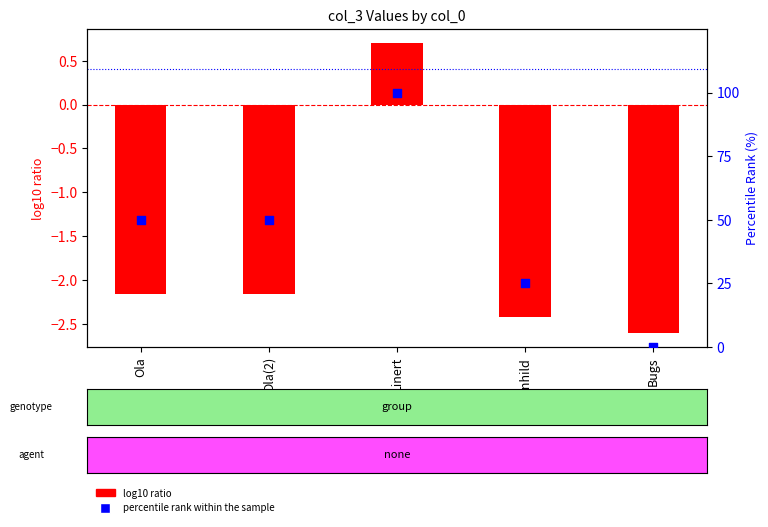

Is the value of log10 ratio at Fjonhild greater than the value of percentile rank within the sample at Linert?

No